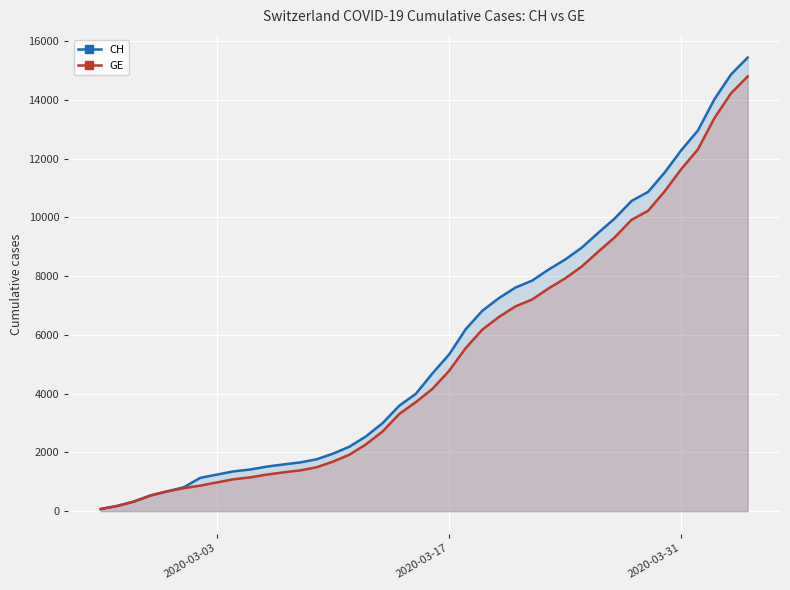

True or false: GE has more than 2 interior local peaks.

False